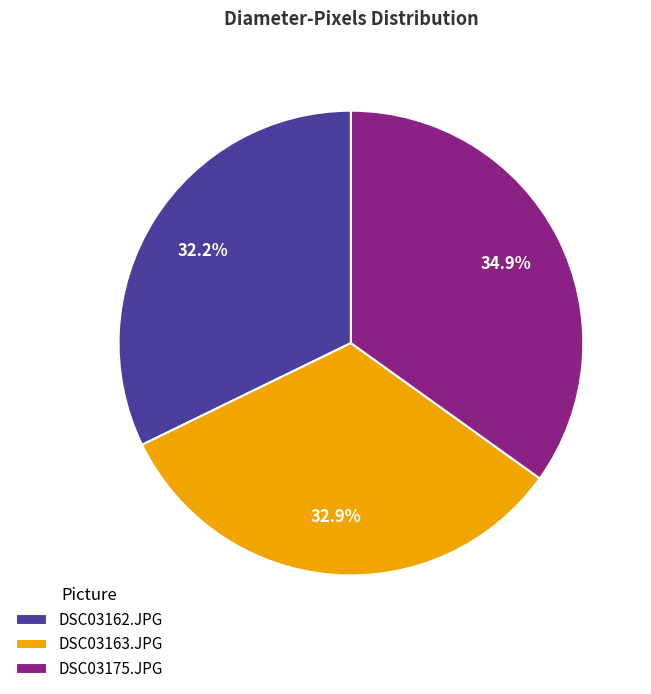

What percentage do DSC03162.JPG and DSC03175.JPG together represent?

67.1%